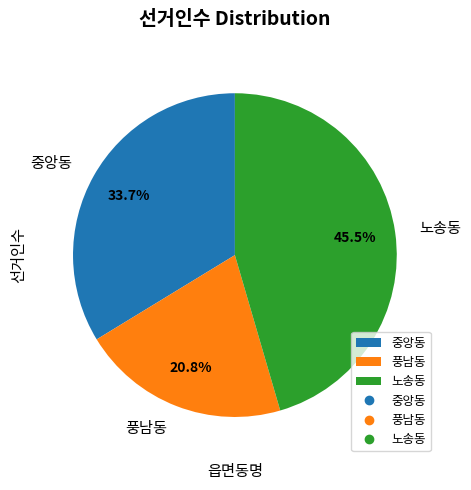

Does 중앙동 account for over 50% of the chart?

No